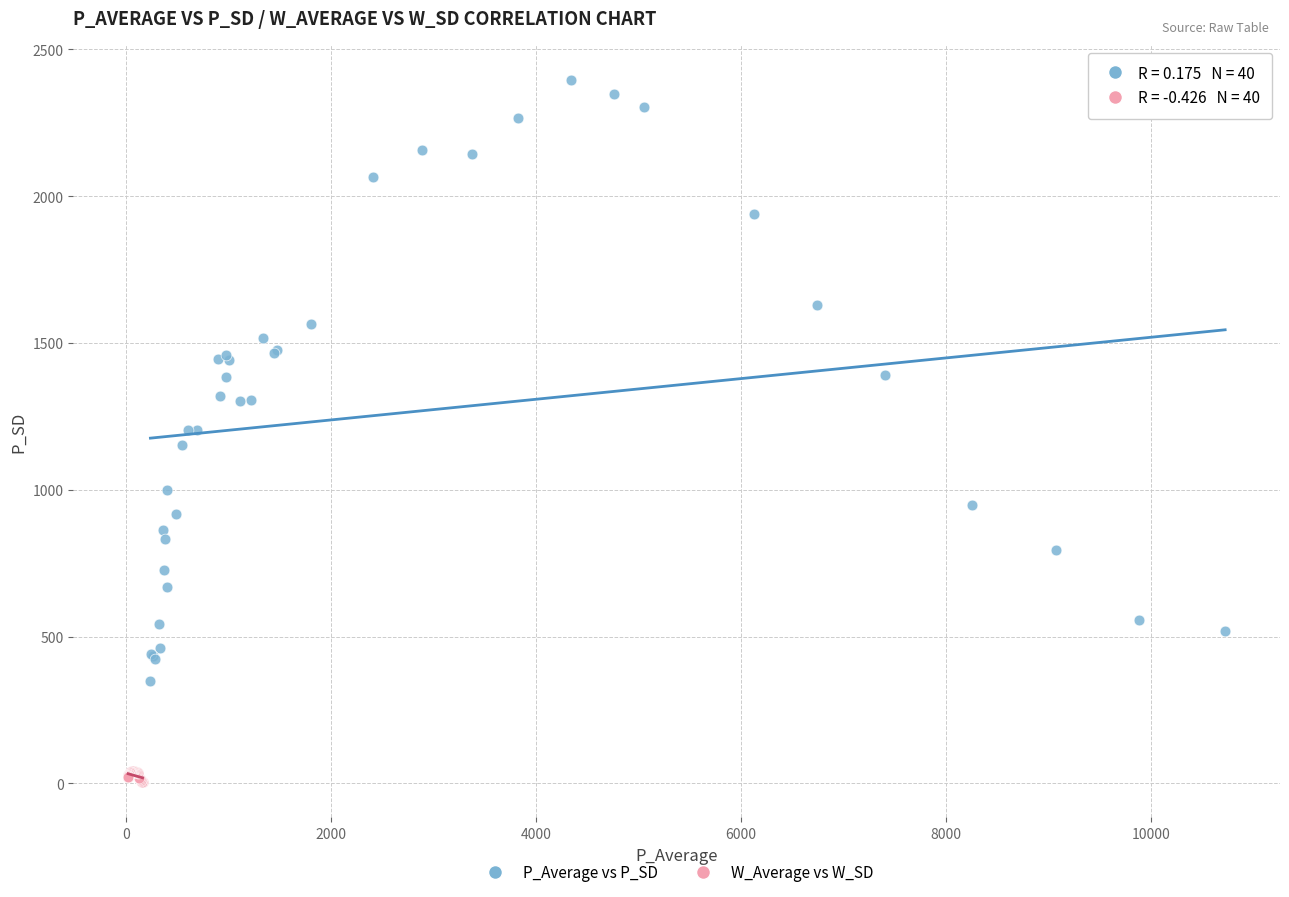

What are all the series names shown in the legend?

P_Average vs P_SD, W_Average vs W_SD